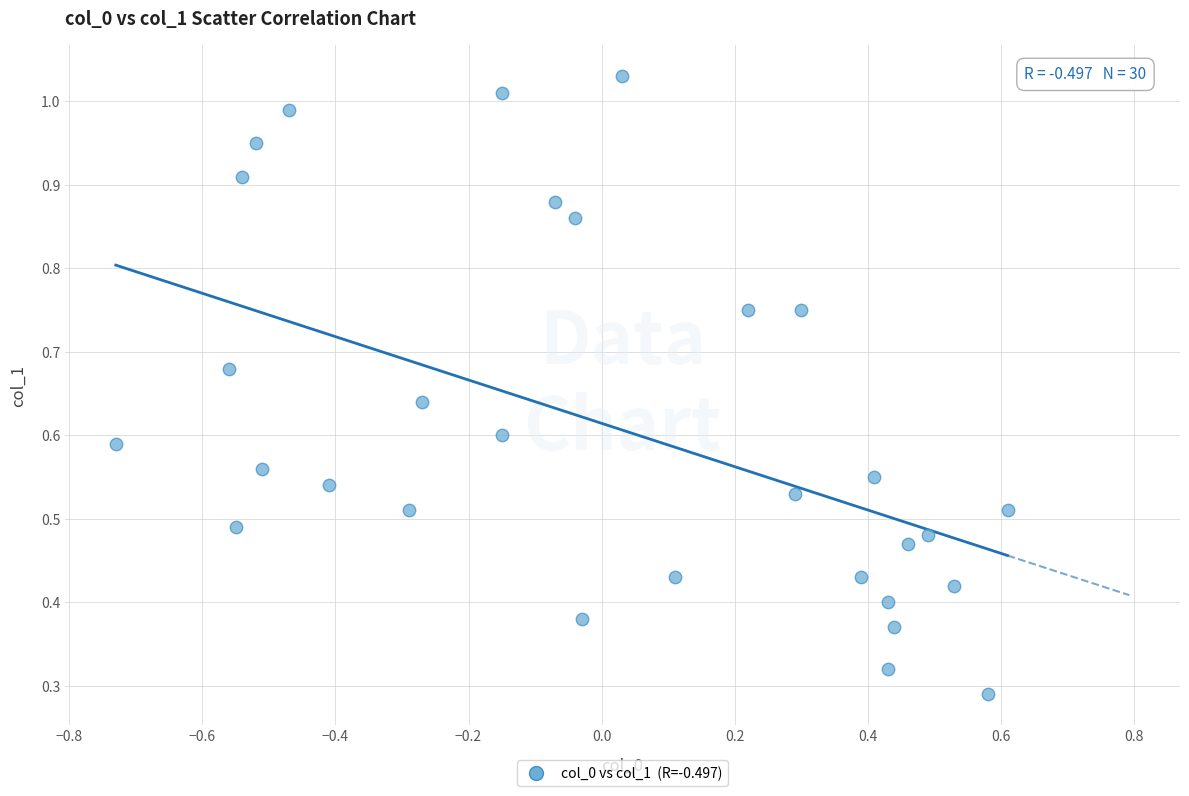

What is the range of X values (max minus min)?

1.3